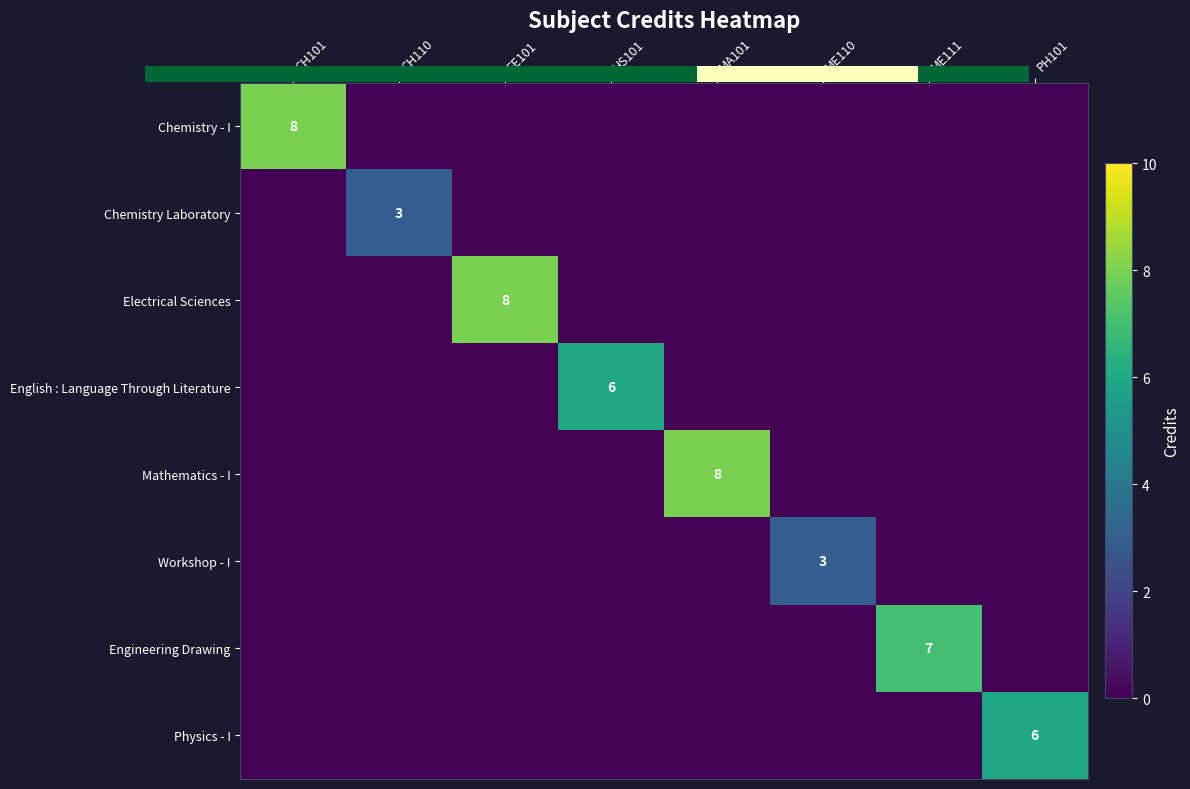

Which series has the largest range (max minus min)?

Electrical Sciences